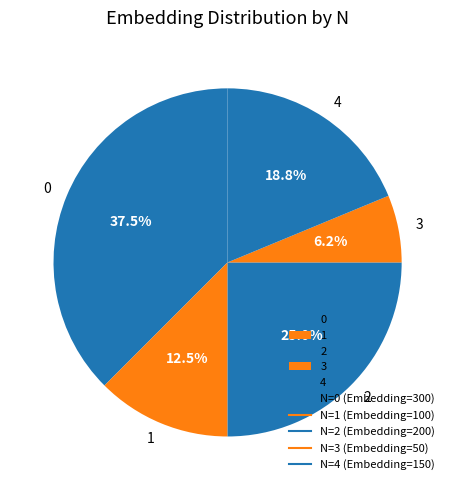

How many slices are in this pie chart?

5